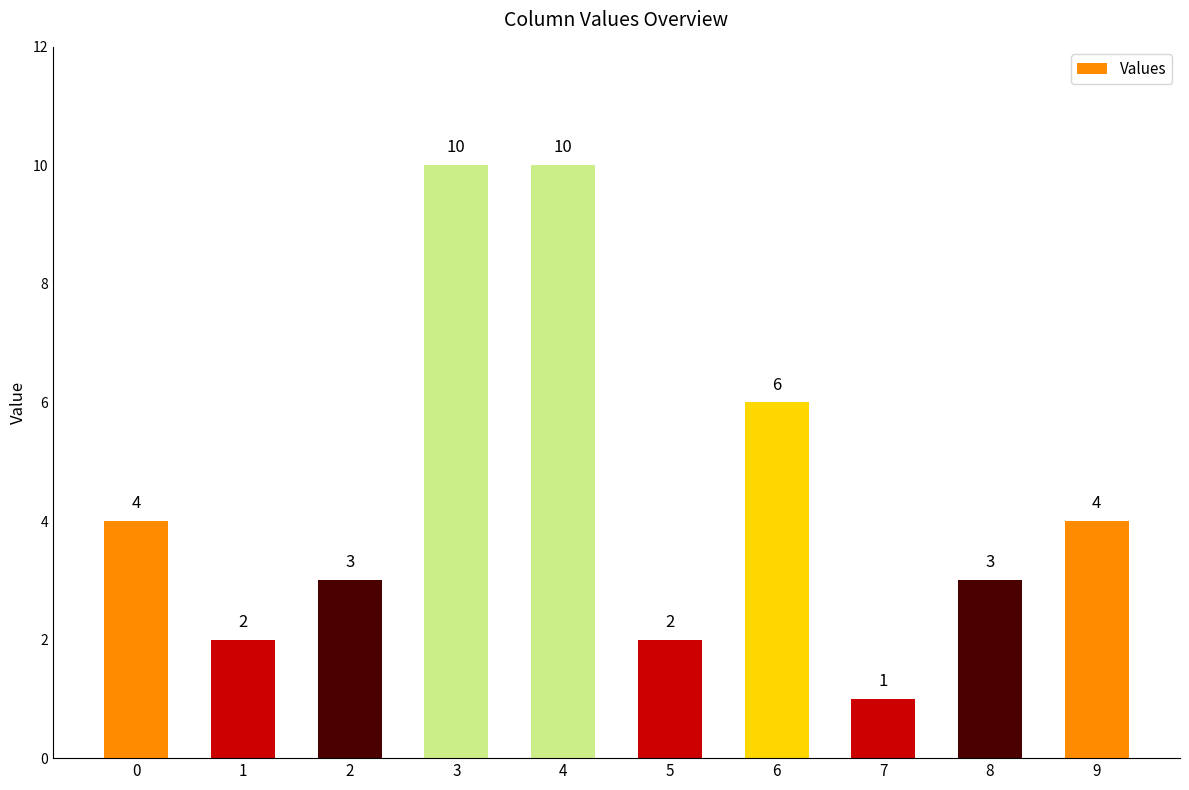

Reading left to right, transcribe all the data shown in this chart.

4	2	3	10	10	2	6	1	3	4